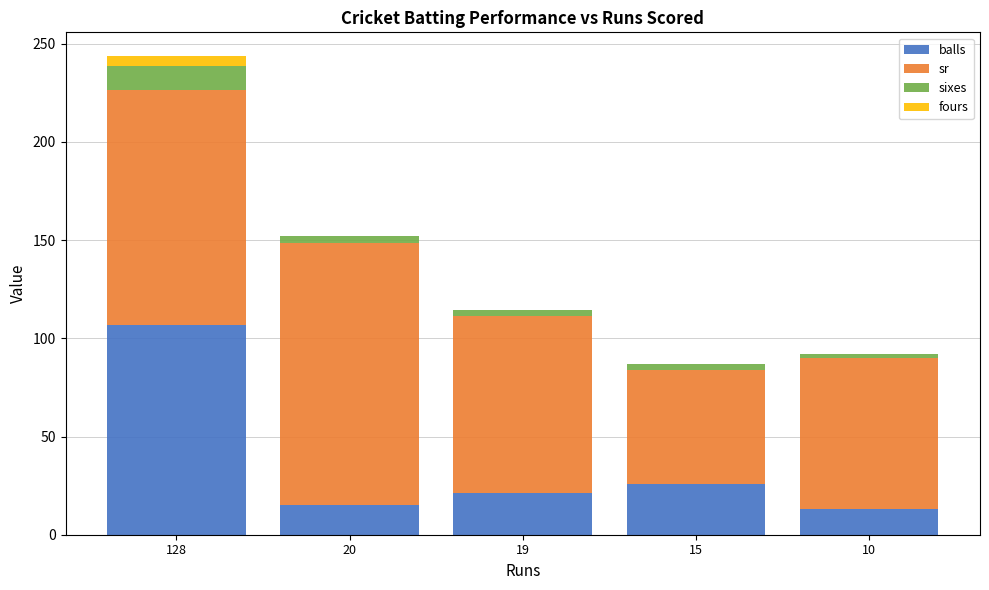

Is it true that balls equals 11.8 at 15?

False